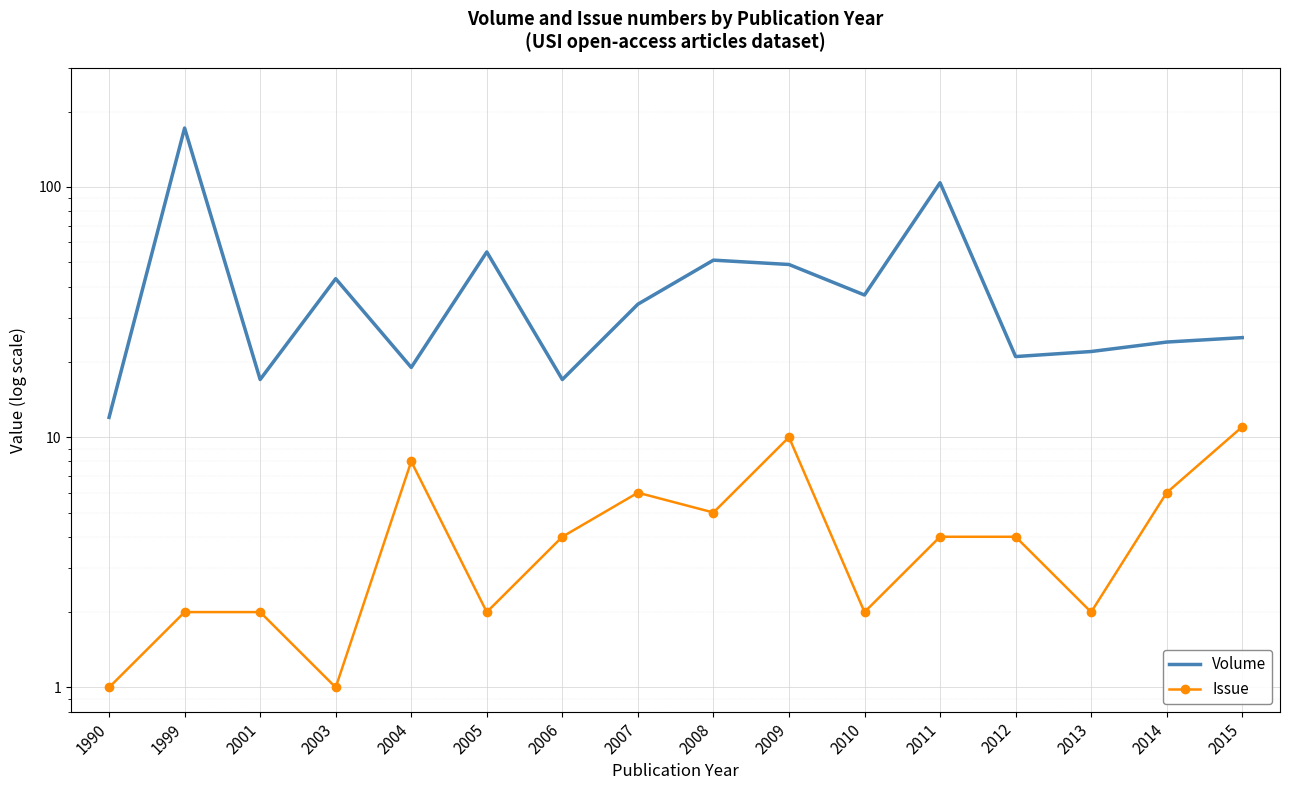

Reading left to right, transcribe all the data shown in this chart.

Volume: 12	172	17	43	19	55	17	34	51	49	37	104	21	22	24	25
Issue: 1	2	2	1	8	2	4	6	5	10	2	4	4	2	6	11